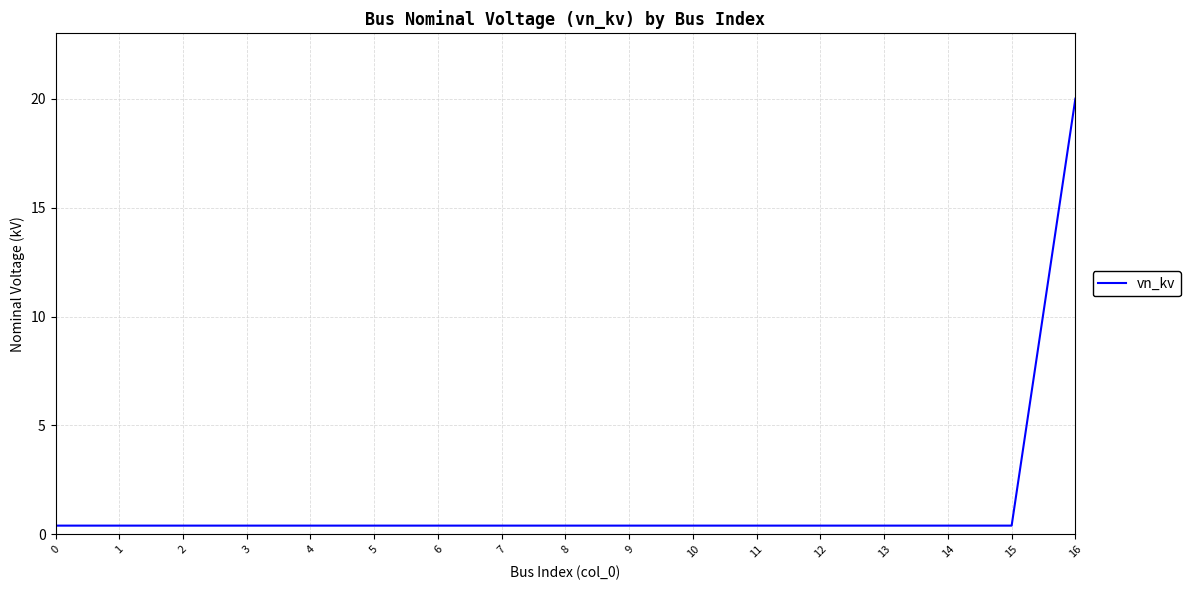

Reading left to right, extract all data points from this chart.

0.4	0.4	0.4	0.4	0.4	0.4	0.4	0.4	0.4	0.4	0.4	0.4	0.4	0.4	0.4	0.4	20.0